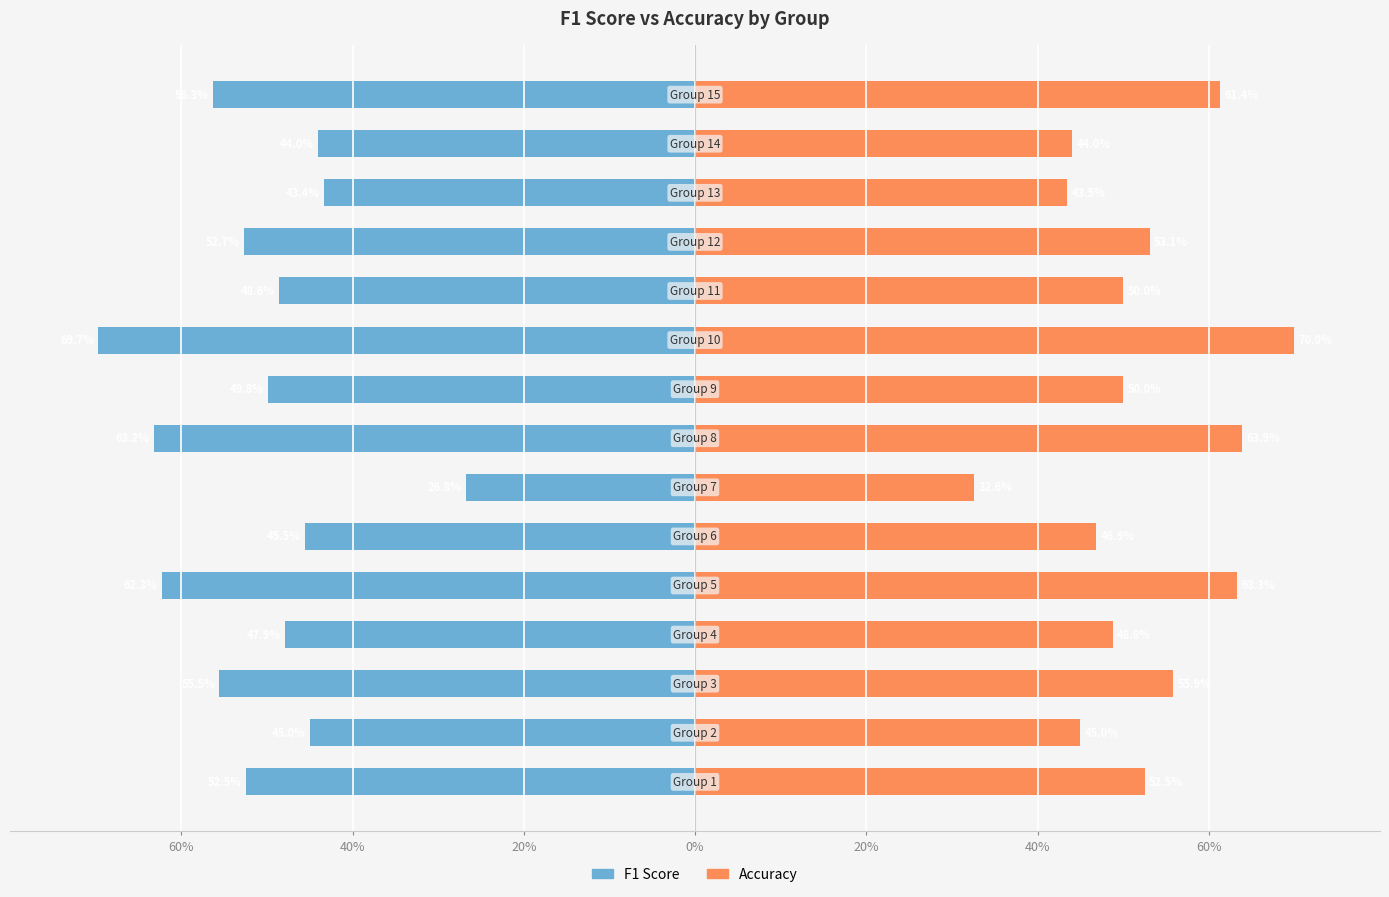

Which series changed the most between 40% and 9?

f1